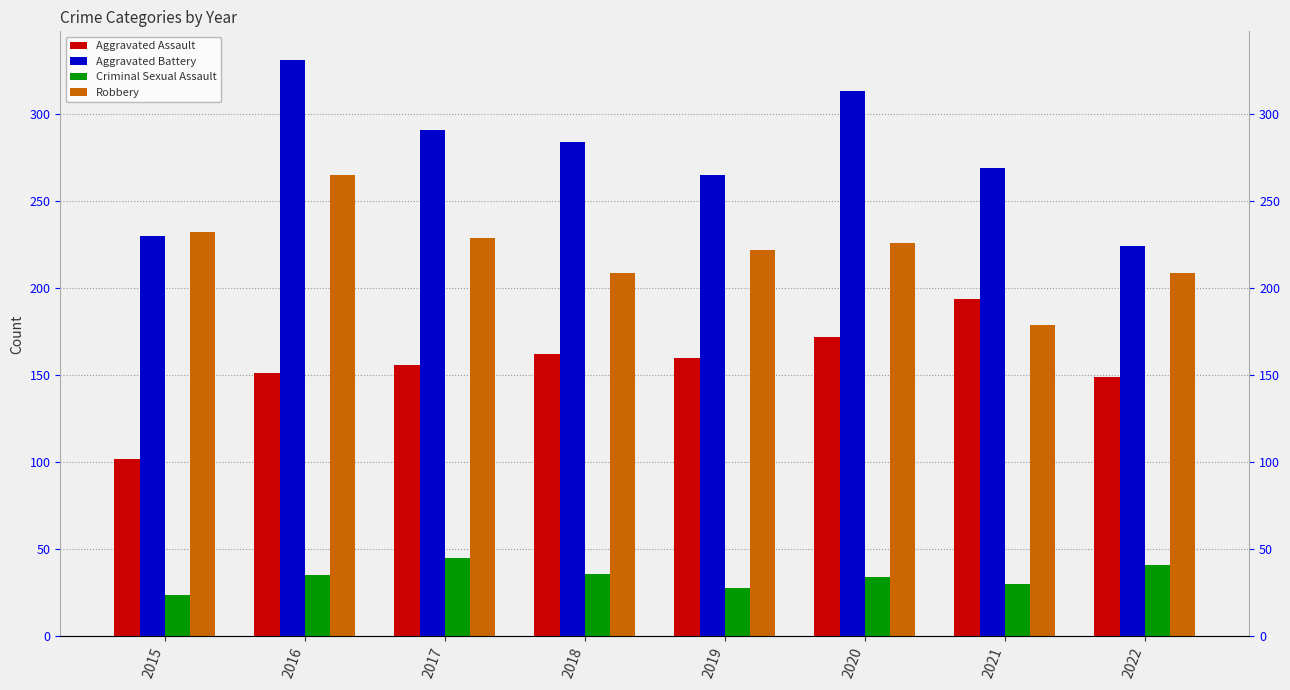

Which category has the lowest value in the Aggravated Assault series?

2015